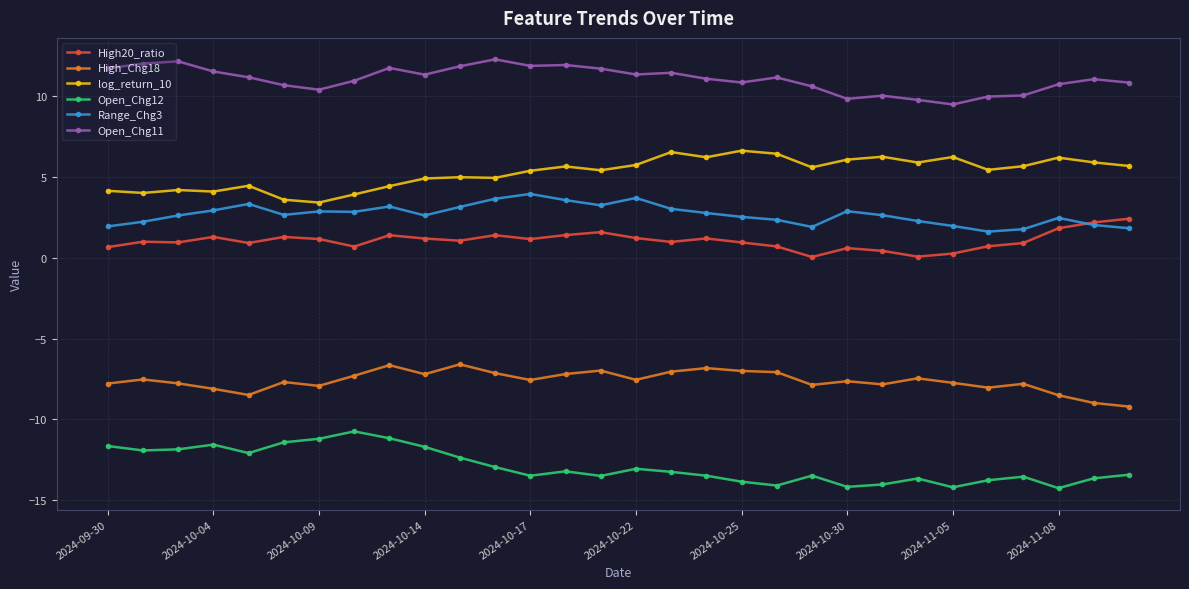

How many lines are shown in the chart?

6